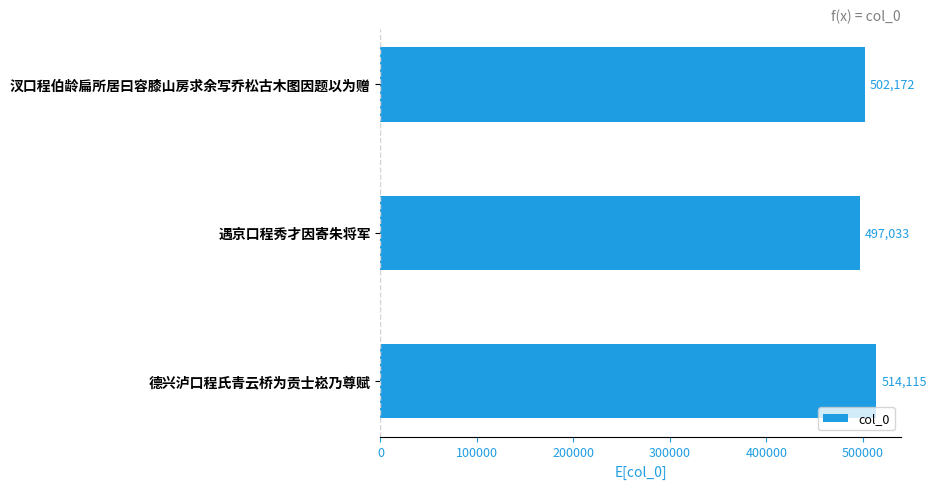

What is the difference between the maximum and minimum values?

17082